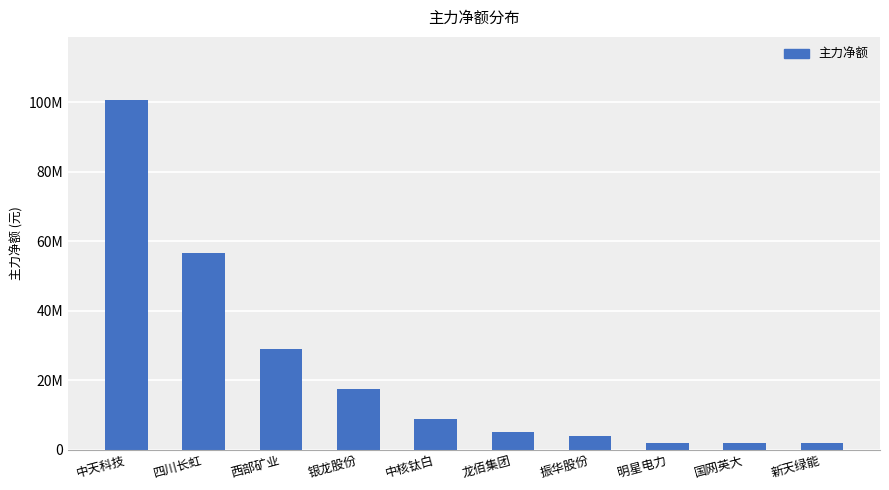

Are the bars horizontal?

No